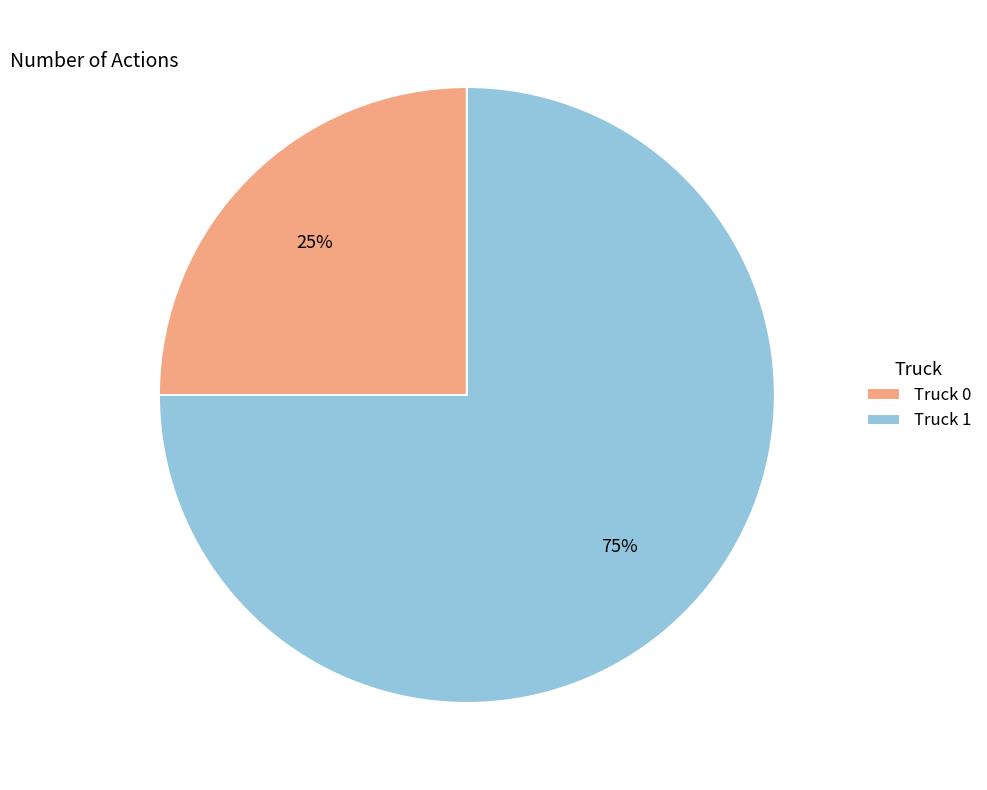

To the nearest percent, what percentage of the pie is Truck 1?

75%